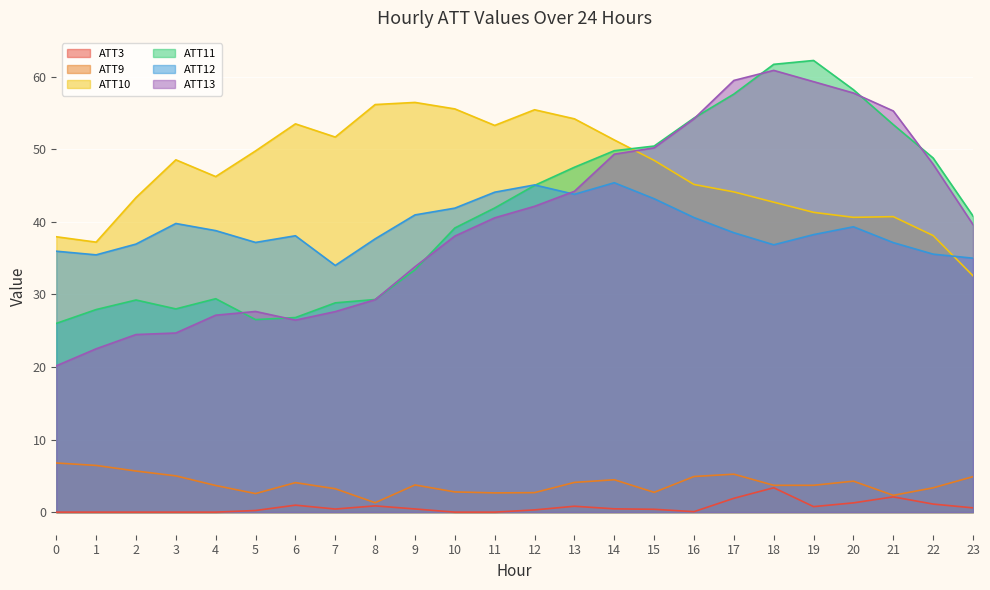

Does the chart display data point markers on the line(s)?

No